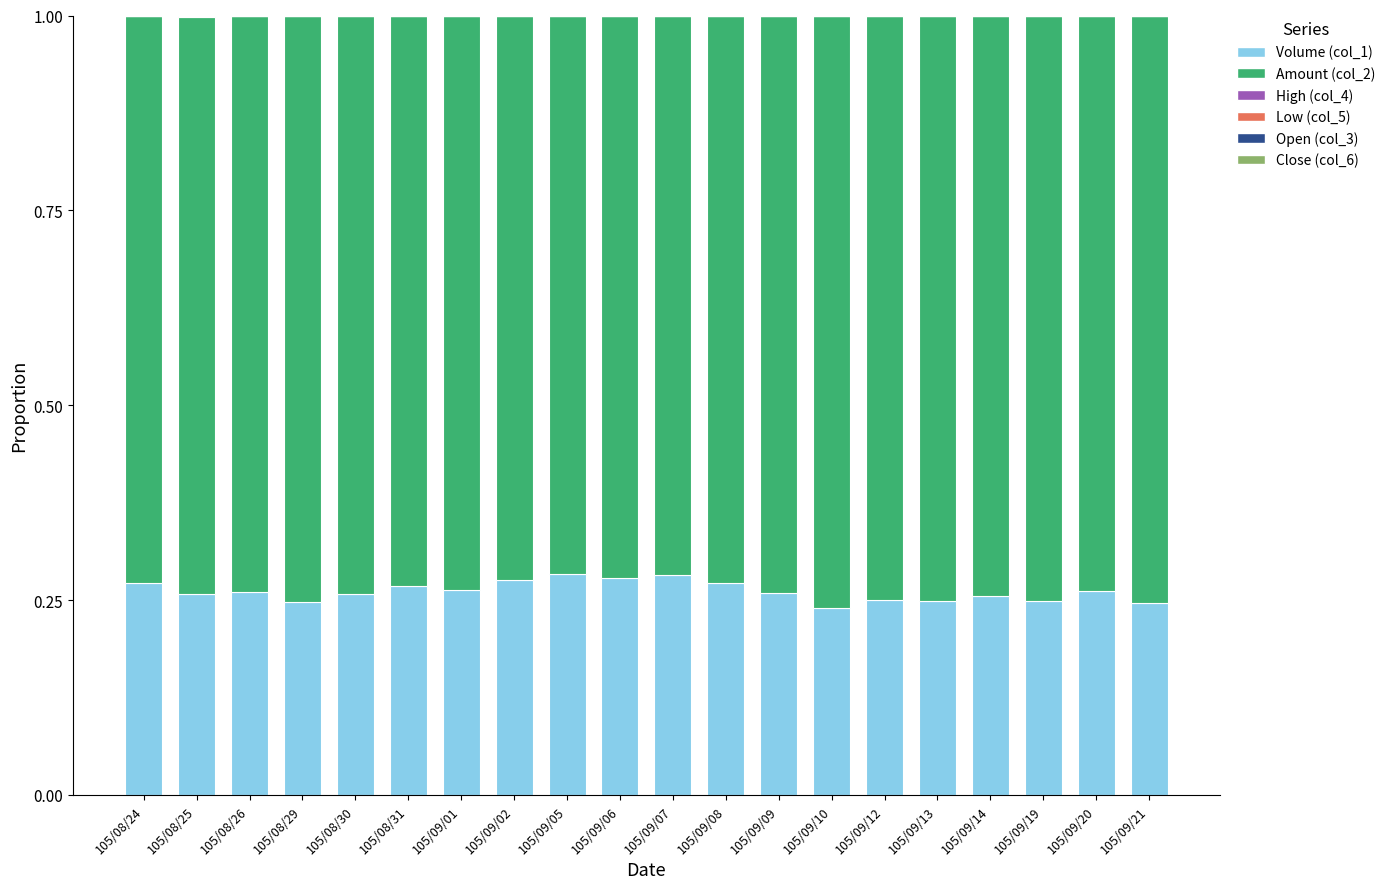

List the labels in order of Low (col_5) value, largest first.

105/08/25, 105/08/30, 105/08/26, 105/09/01, 105/09/20, 105/09/05, 105/08/24, 105/08/29, 105/09/12, 105/09/14, 105/09/06, 105/08/31, 105/09/02, 105/09/19, 105/09/08, 105/09/07, 105/09/13, 105/09/10, 105/09/09, 105/09/21